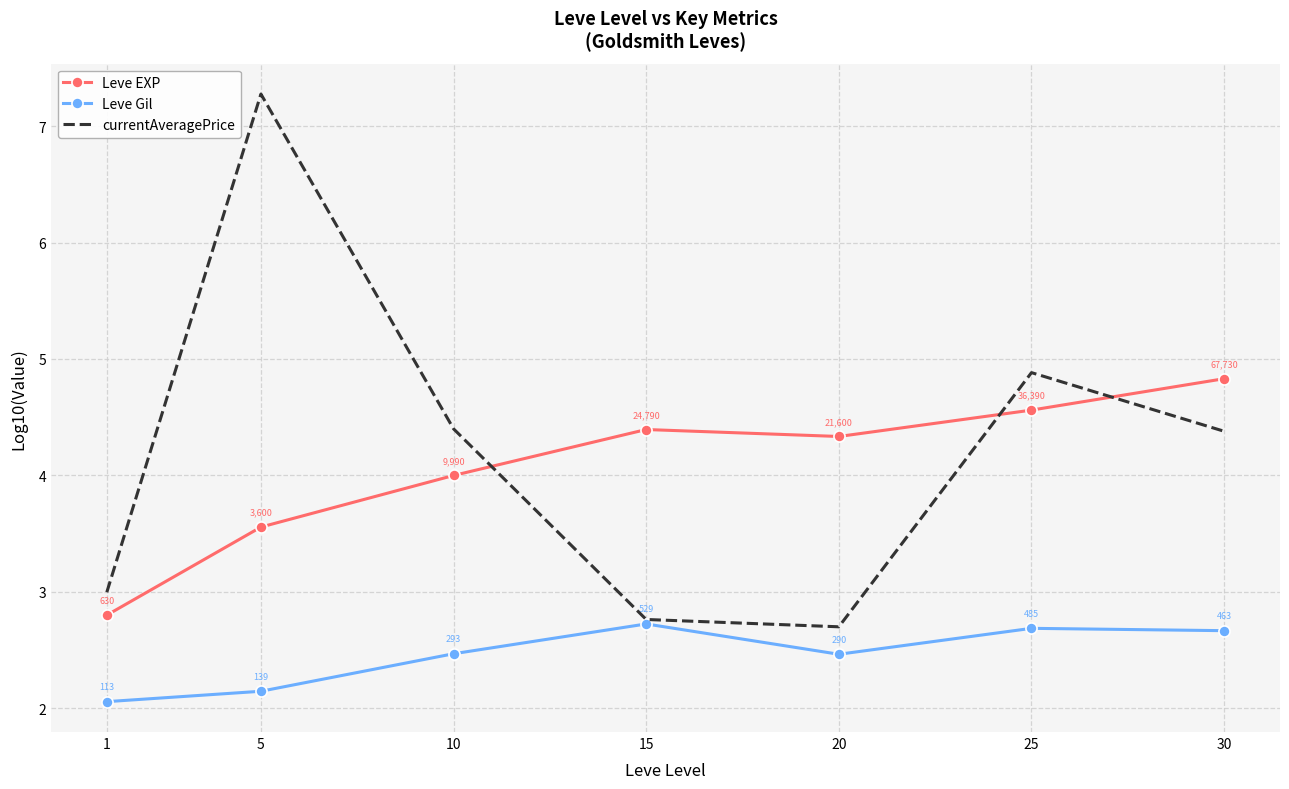

Where is currentAveragePrice nearest to the value 4?

30